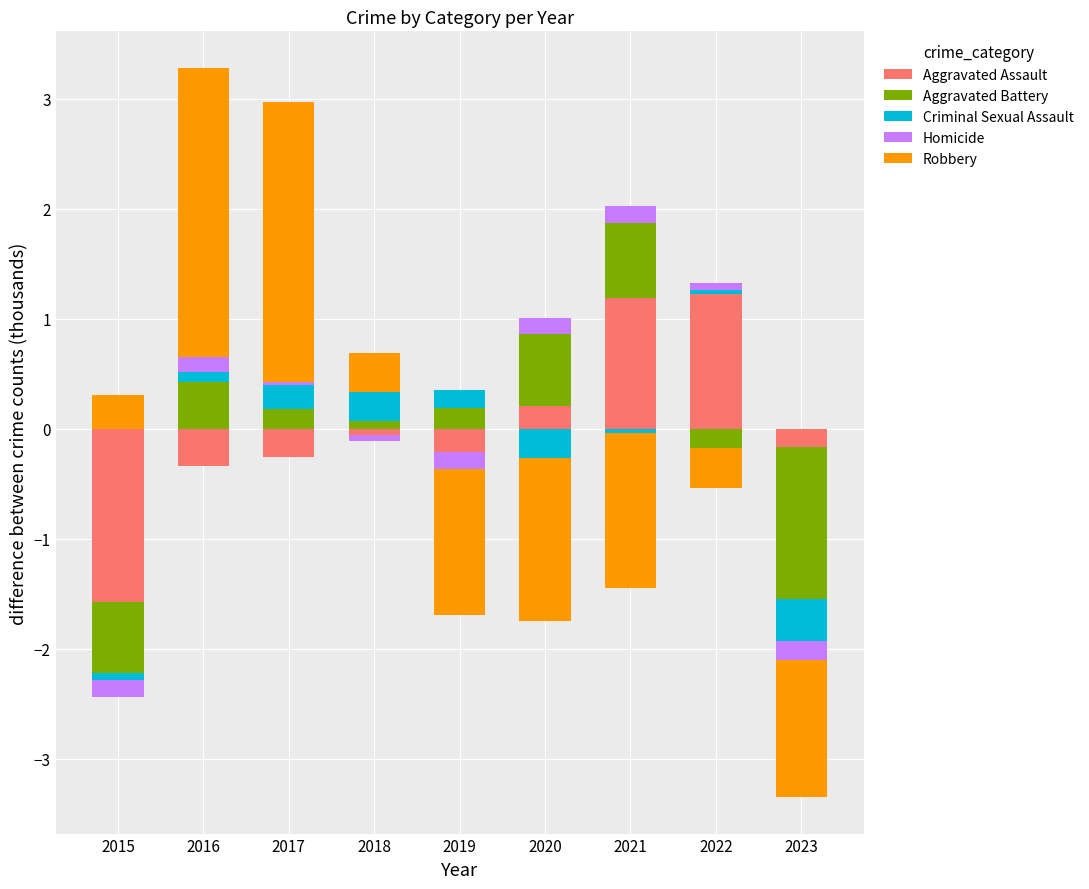

How many groups of bars are there?

9